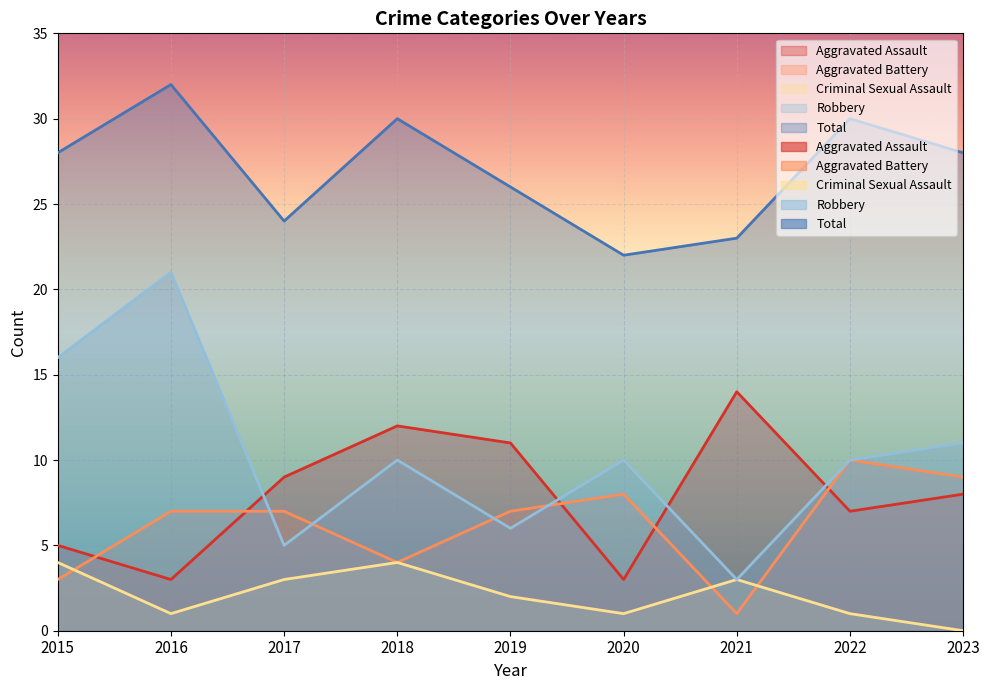

Is it true that Total equals 11 at 2020?

False